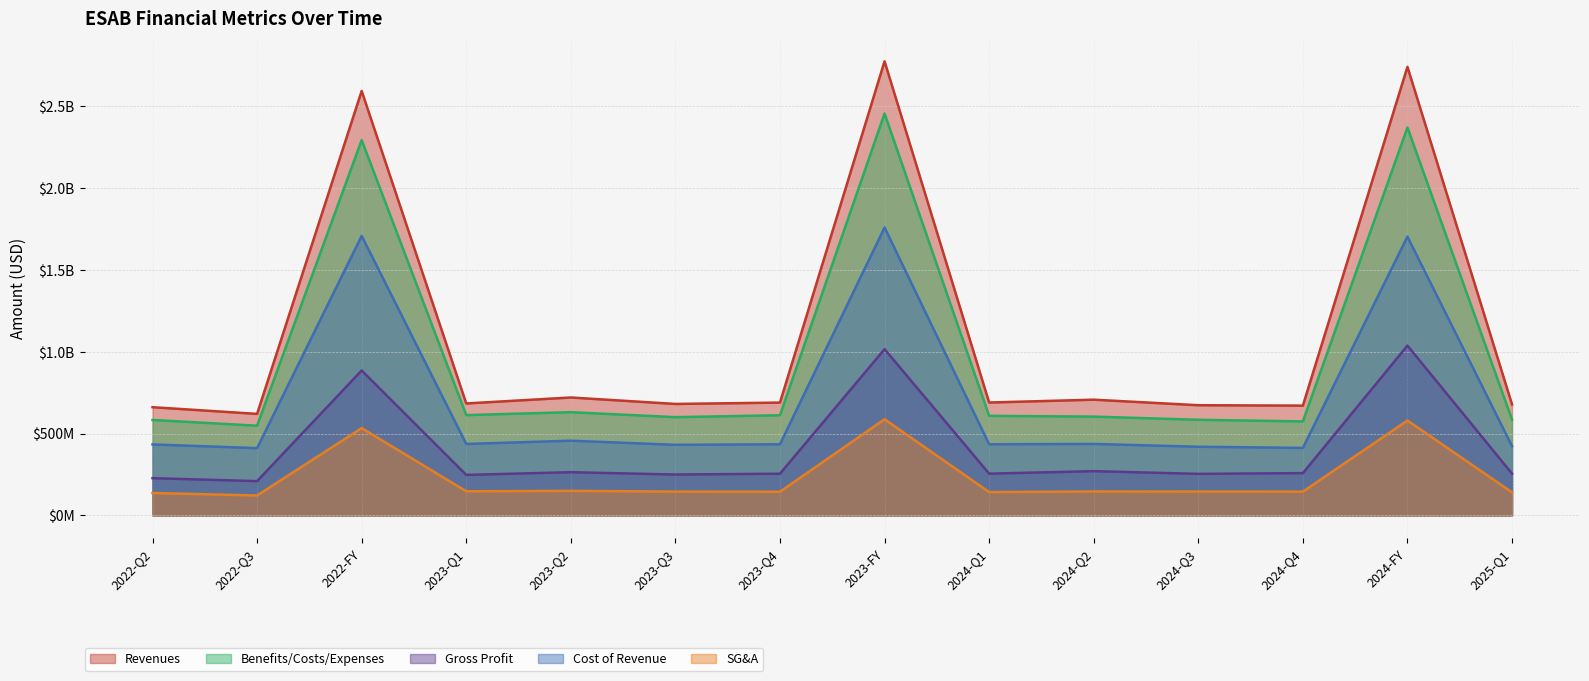

Reading left to right, list all the values displayed in this chart.

Revenues: 2022-Q2=661177000	2022-Q3=620265000	2022-FY=2593480000	2023-Q1=684000000	2023-Q2=720422000	2023-Q3=680996000	2023-Q4=689348000	2023-FY=2774766000	2024-Q1=689744000	2024-Q2=707053000	2024-Q3=673250000	2024-Q4=670756000	2024-FY=2740803000	2025-Q1=678138000
Benefits/Costs/Expenses: 2022-Q2=583206000	2022-Q3=548136000	2022-FY=2293229000	2023-Q1=612847000	2023-Q2=630602000	2023-Q3=600352000	2023-Q4=611873000	2023-FY=2455674000	2024-Q1=608337000	2024-Q2=603638000	2024-Q3=584129000	2024-Q4=574294000	2024-FY=2370398000	2025-Q1=585075000
Gross Profit: 2022-Q2=227472000	2022-Q3=209338000	2022-FY=885530000	2023-Q1=247389000	2023-Q2=263923000	2023-Q3=249714000	2023-Q4=254725000	2023-FY=1015751000	2024-Q1=255027000	2024-Q2=270315000	2024-Q3=253790000	2024-Q4=258323000	2024-FY=1037455000	2025-Q1=255202000
Cost of Revenue: 2022-Q2=433705000	2022-Q3=410927000	2022-FY=1707950000	2023-Q1=436611000	2023-Q2=456499000	2023-Q3=431282000	2023-Q4=434623000	2023-FY=1759015000	2024-Q1=434717000	2024-Q2=436738000	2024-Q3=419460000	2024-Q4=412433000	2024-FY=1703348000	2025-Q1=422936000
SG&A: 2022-Q2=136945000	2022-Q3=121668000	2022-FY=533369000	2023-Q1=147282000	2023-Q2=150115000	2023-Q3=145439000	2023-Q4=144639000	2023-FY=587475000	2024-Q1=142450000	2024-Q2=146187000	2024-Q3=145900000	2024-Q4=145241000	2024-FY=579778000	2025-Q1=140858000